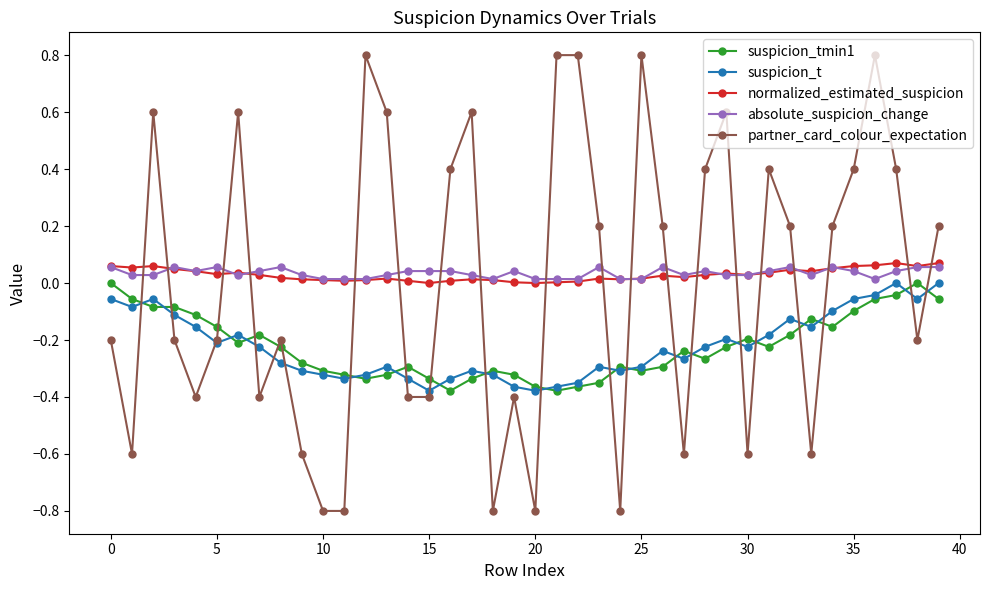

What is the smallest value displayed?

-0.8